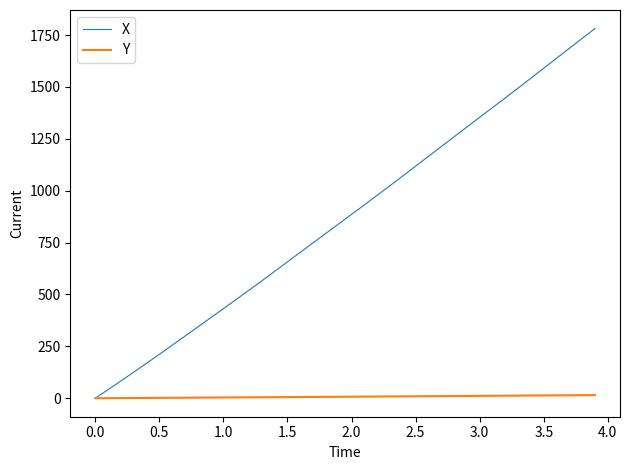

Which series has the widest spread of values?

X